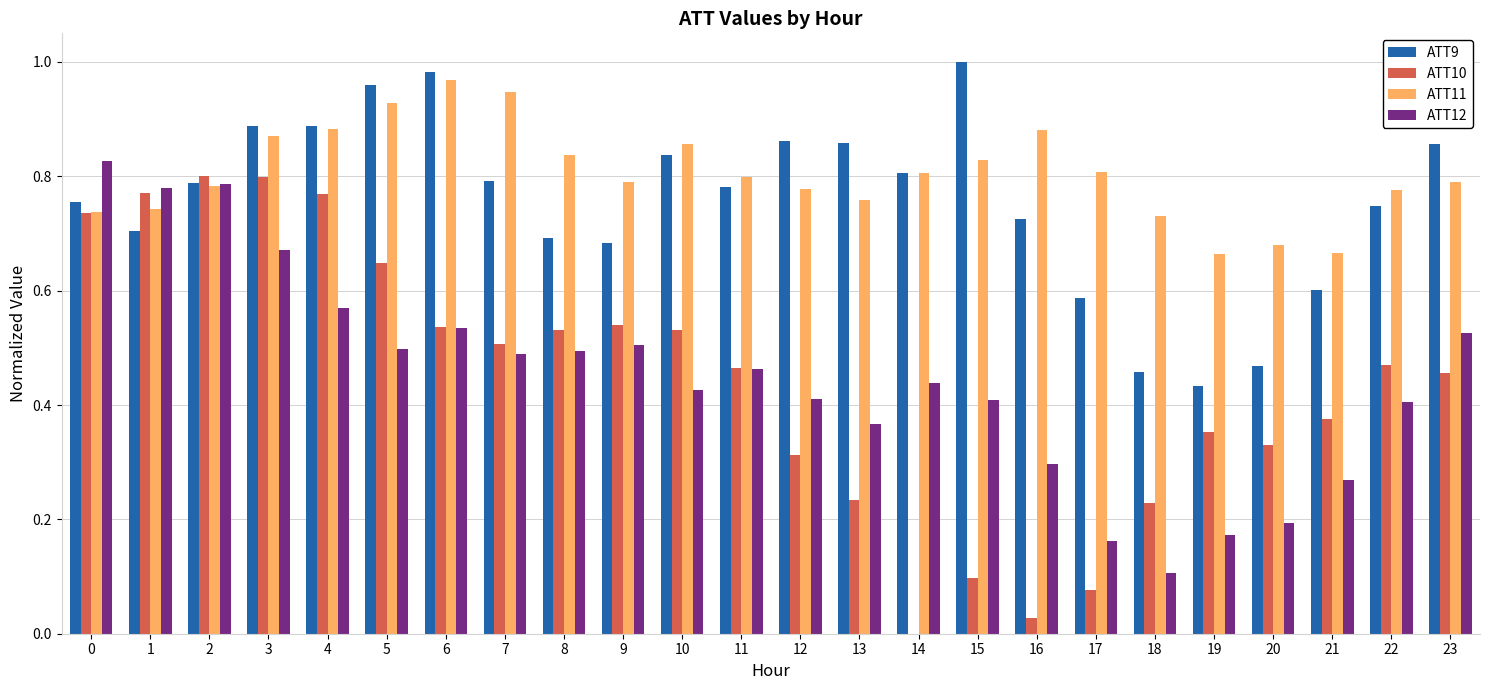

Is it true that ATT11 equals 0.7 at 20?

True